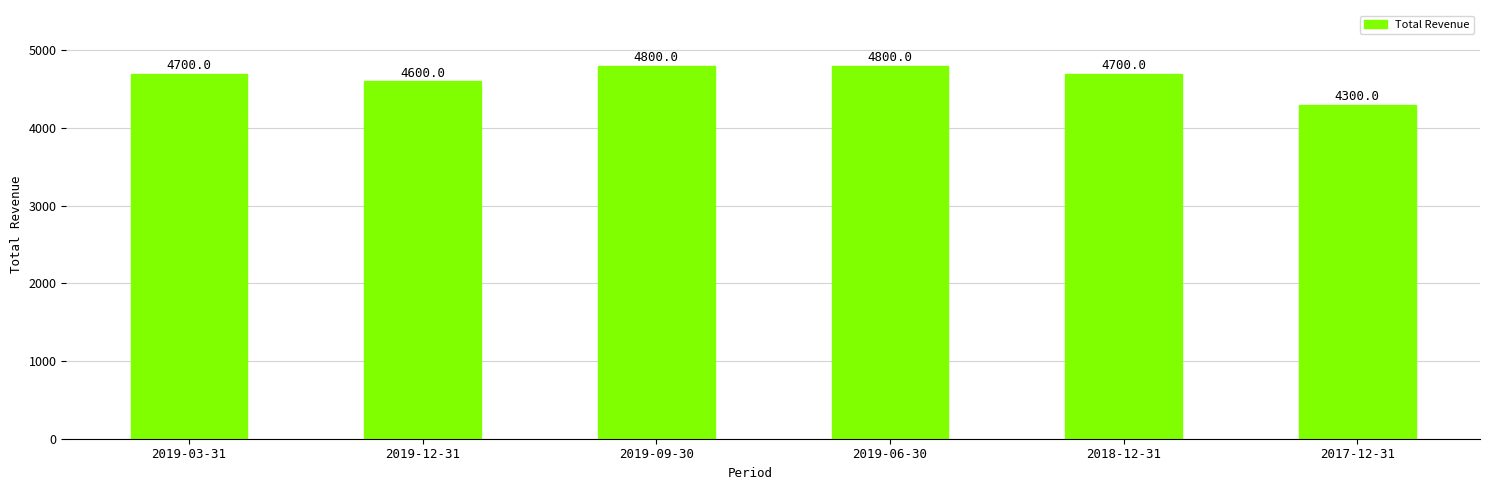

Reading left to right, extract all data points from this chart.

2019-03-31=4700	2019-12-31=4600	2019-09-30=4800	2019-06-30=4800	2018-12-31=4700	2017-12-31=4300